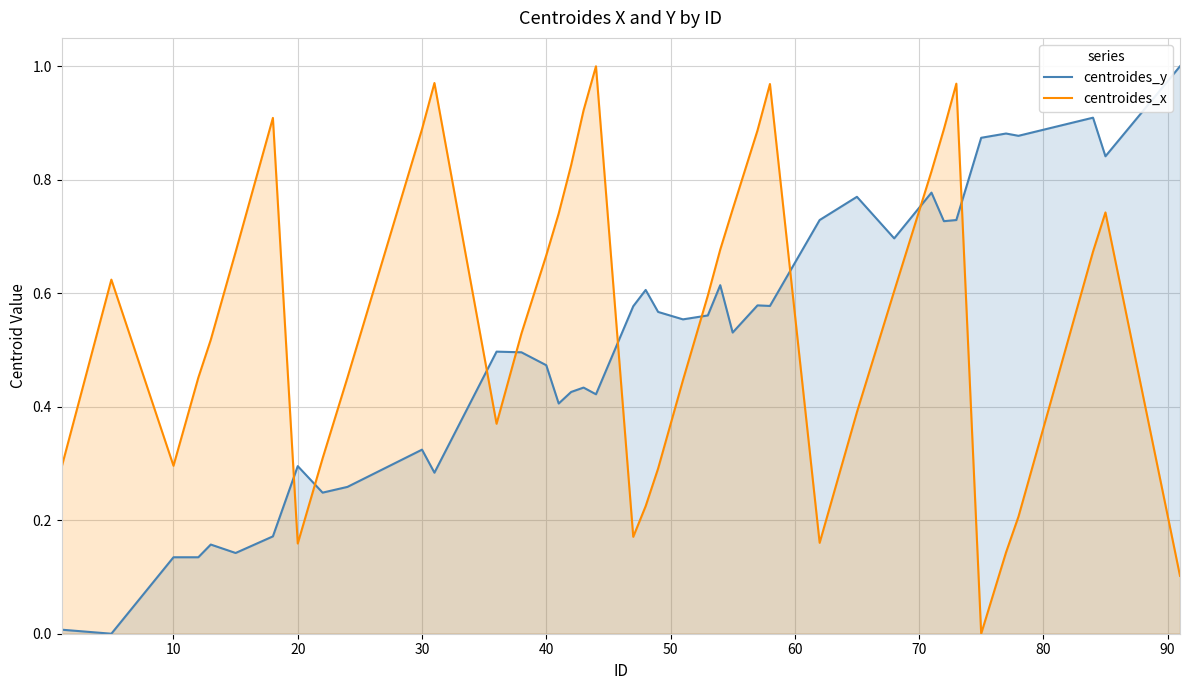

Which series has the largest total across all categories?

centroides_x